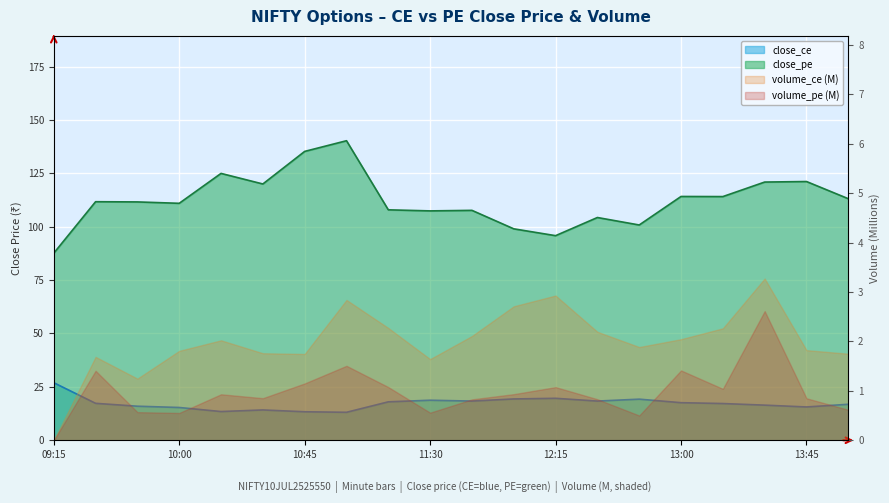

True or false: close_pe has a value of 201.4 at 15:00.

False